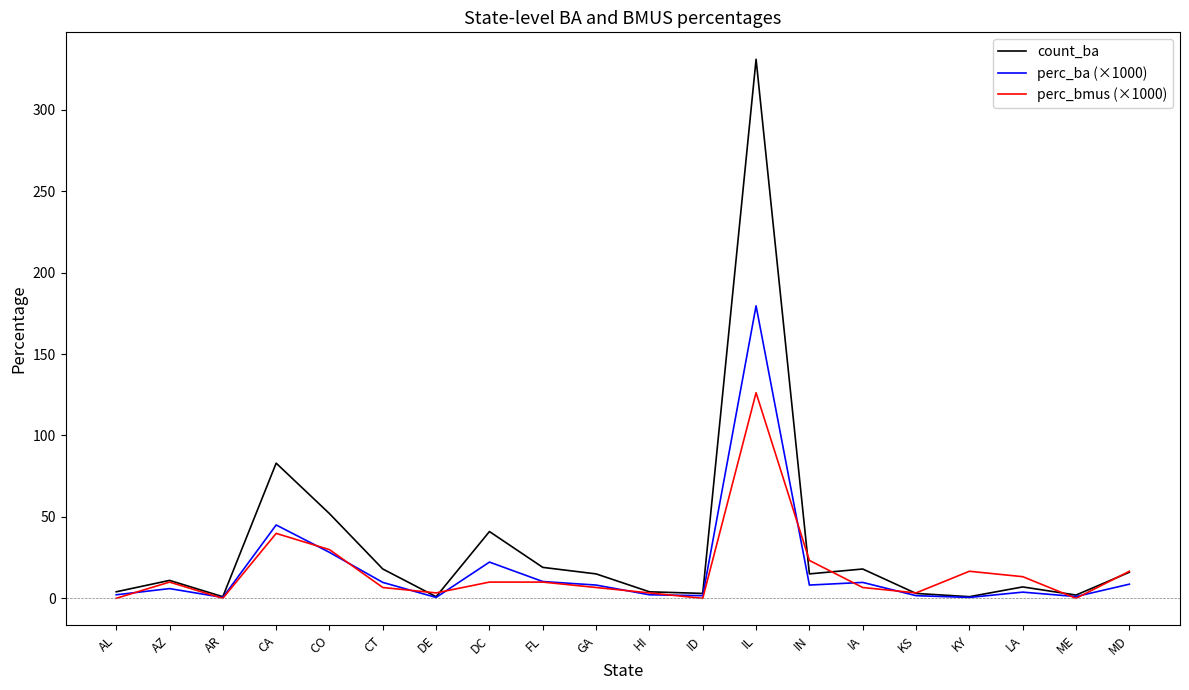

What is the sum of all perc_bmus (×1000) values?

325.6